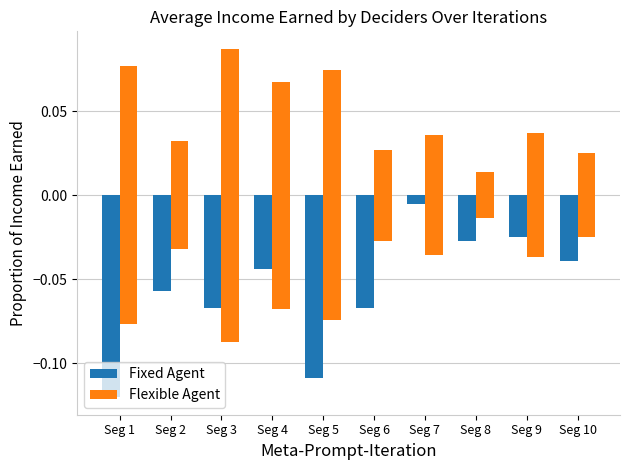

What is the value of the Fixed Agent bar at the 1st from the left?

-0.1